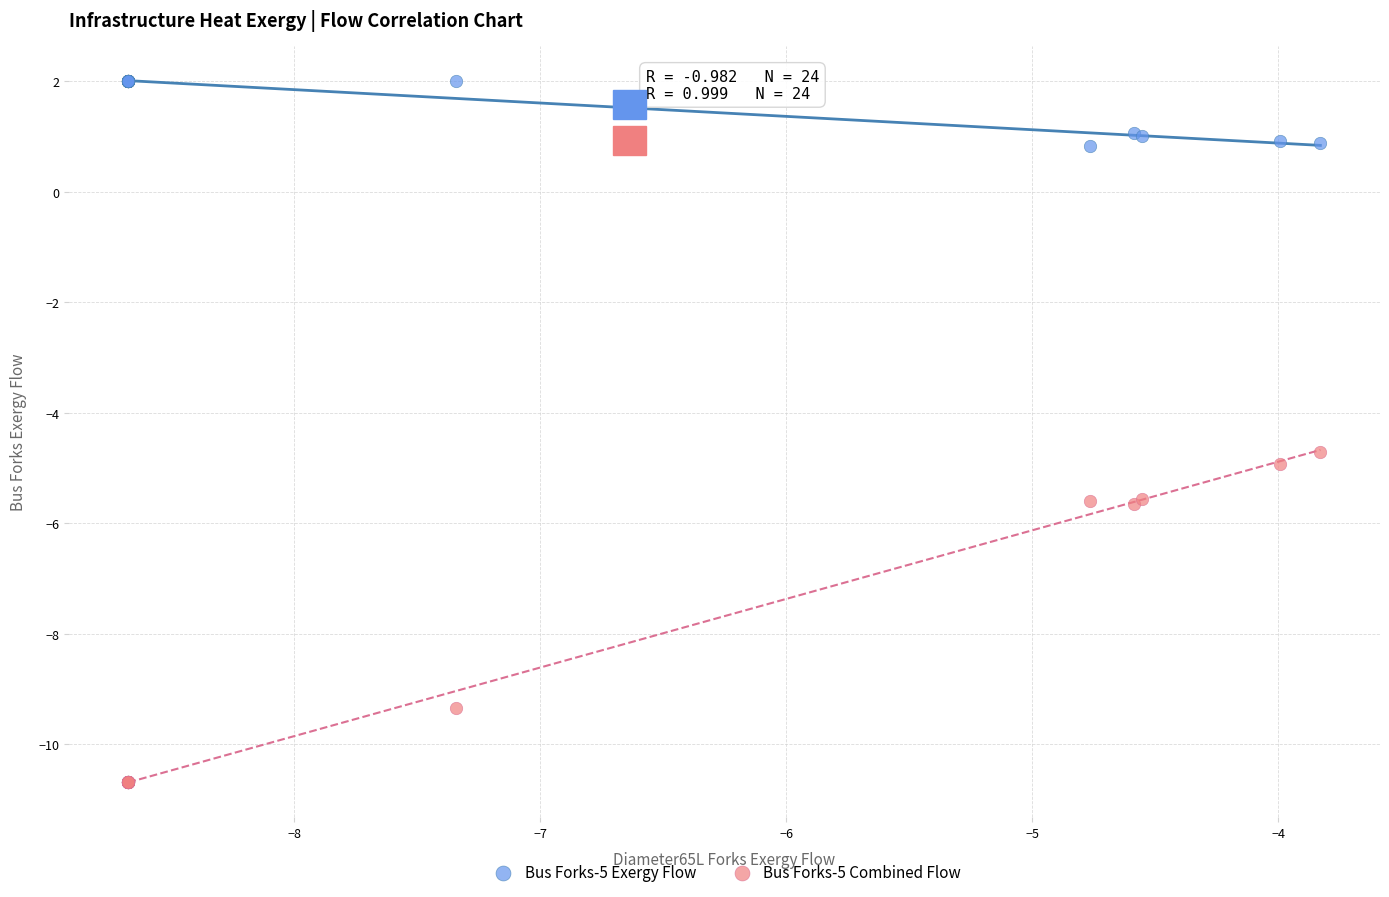

Which series reaches the minimum Y coordinate?

Bus Forks-5 Combined Flow